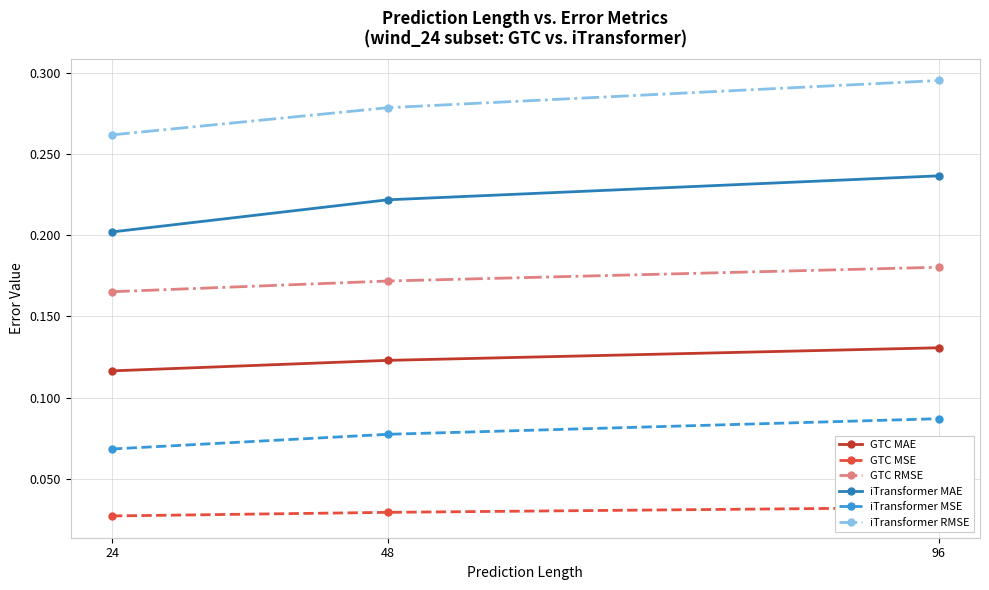

At which label does iTransformer MAE reach its minimum?

24